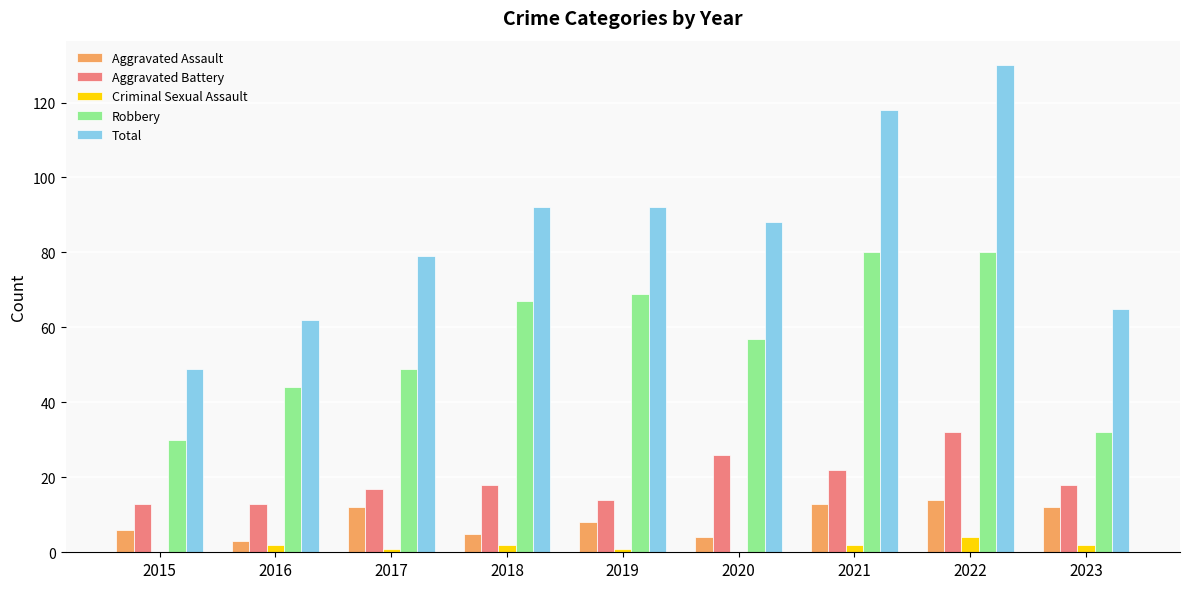

The value of Robbery at 2022 is 80. True or false?

True